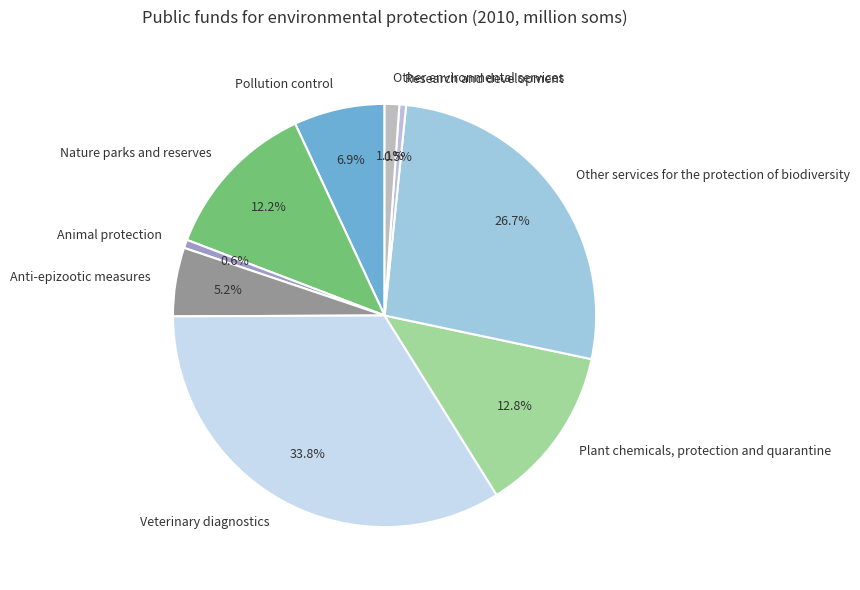

The Veterinary diagnostics slice represents 19% of the pie. True or false?

False